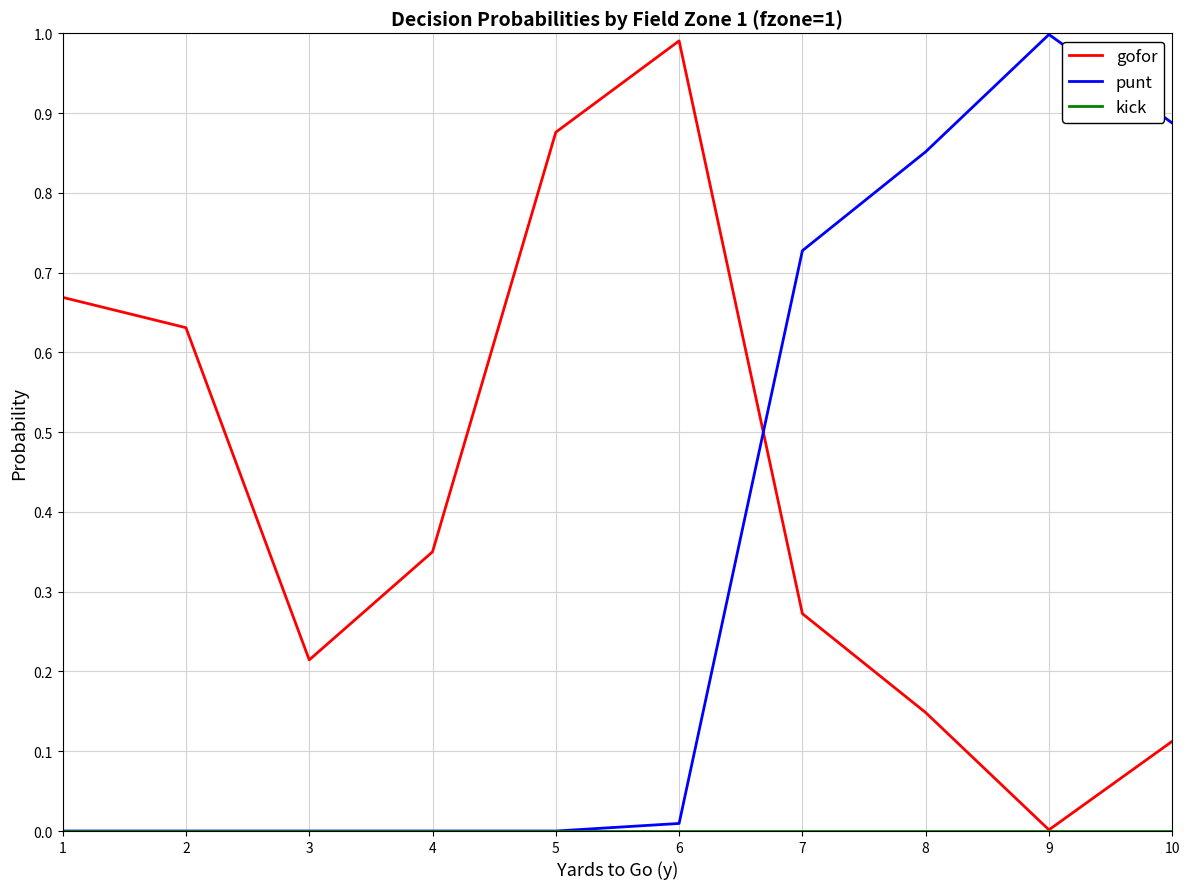

What is the difference between the punt values at 9 and 6?

1.0